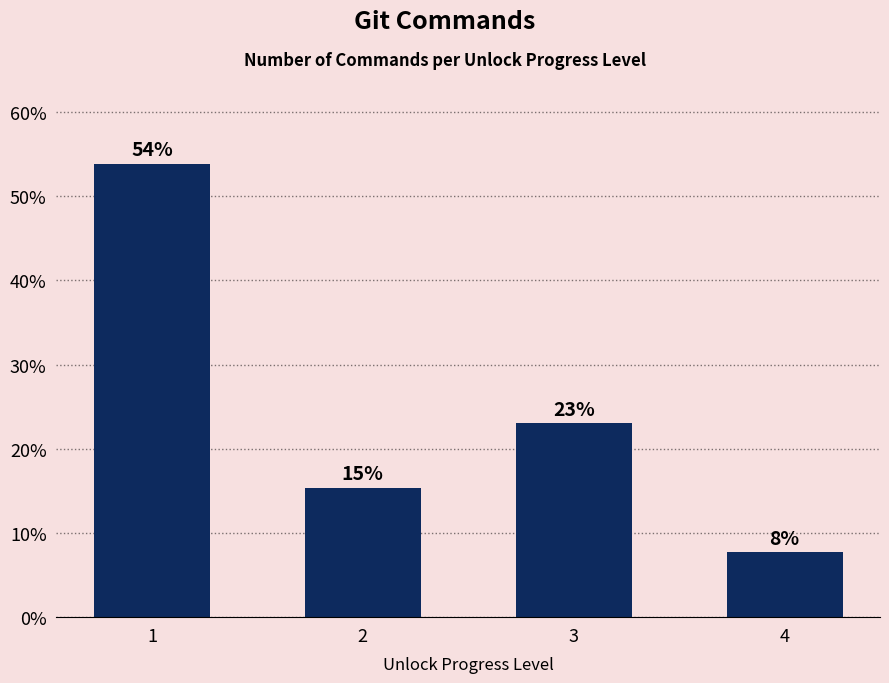

Rank the categories by value from lowest to highest.

4, 2, 3, 1